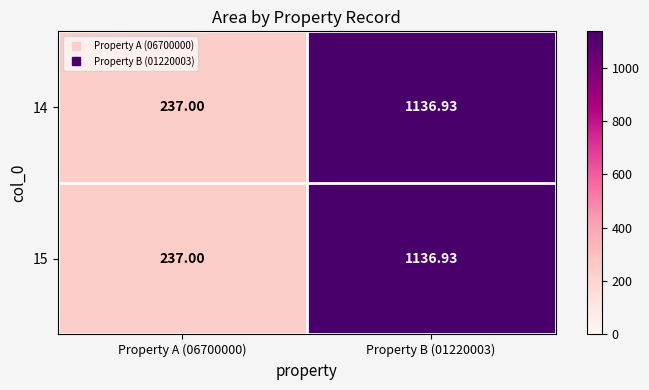

What is the total value across all series at Property A (06700000)?

474.0